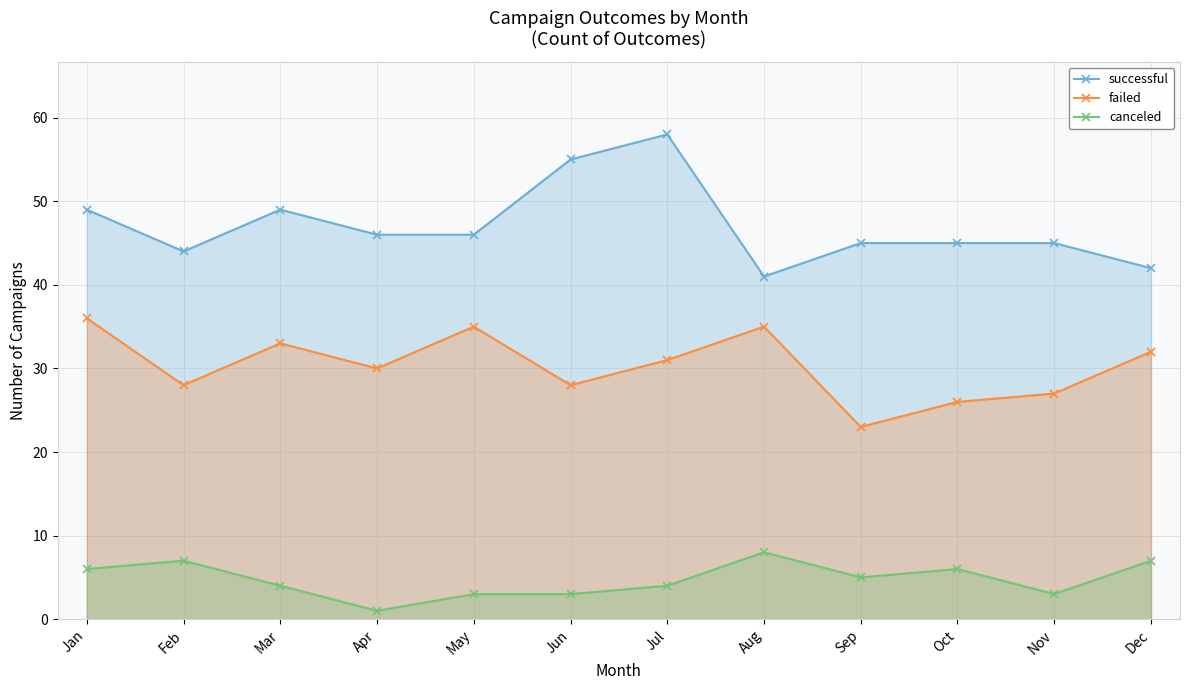

Does the chart display data point markers on the line(s)?

Yes